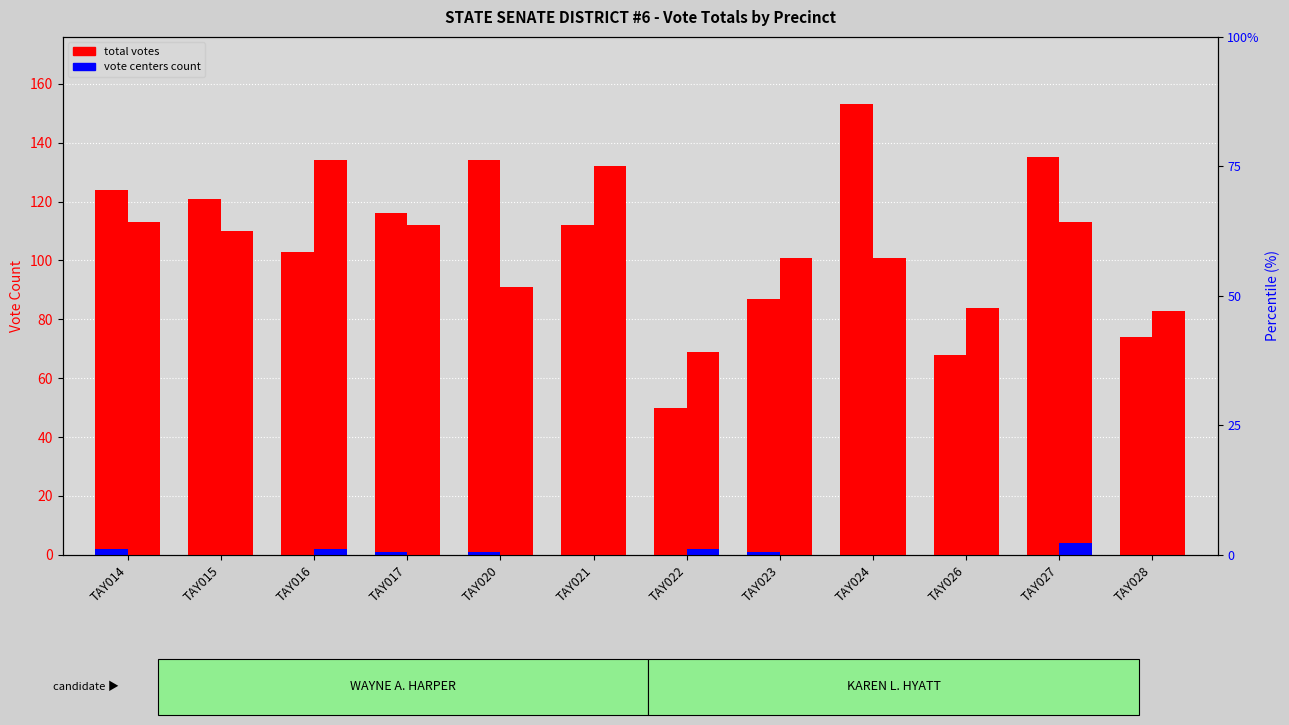

Reading left to right, list all the values displayed in this chart.

WAYNE Total Votes: TAY014=124	TAY015=121	TAY016=103	TAY017=116	TAY020=134	TAY021=112	TAY022=50	TAY023=87	TAY024=153	TAY026=68	TAY027=135	TAY028=74
WAYNE Vote Centers: TAY014=2	TAY015=0	TAY016=0	TAY017=1	TAY020=1	TAY021=0	TAY022=0	TAY023=1	TAY024=0	TAY026=0	TAY027=0	TAY028=0
HYATT Total Votes: TAY014=113	TAY015=110	TAY016=134	TAY017=112	TAY020=91	TAY021=132	TAY022=69	TAY023=101	TAY024=101	TAY026=84	TAY027=113	TAY028=83
HYATT Vote Centers: TAY014=0	TAY015=0	TAY016=2	TAY017=0	TAY020=0	TAY021=0	TAY022=2	TAY023=0	TAY024=0	TAY026=0	TAY027=4	TAY028=0